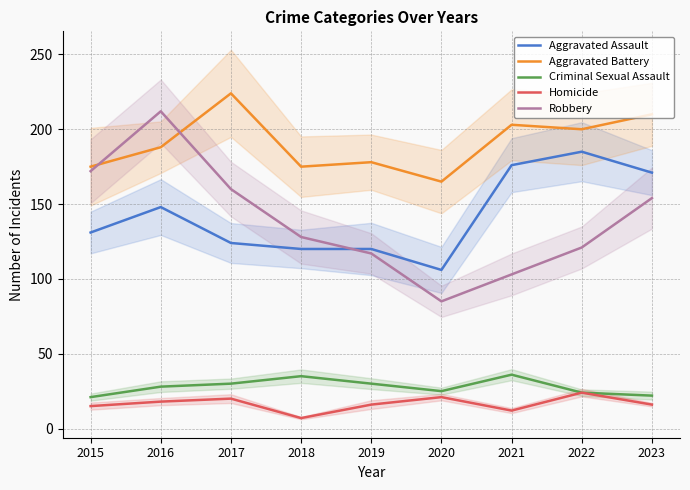

What are all the series names shown in the legend?

Aggravated Assault, Aggravated Battery, Criminal Sexual Assault, Homicide, Robbery